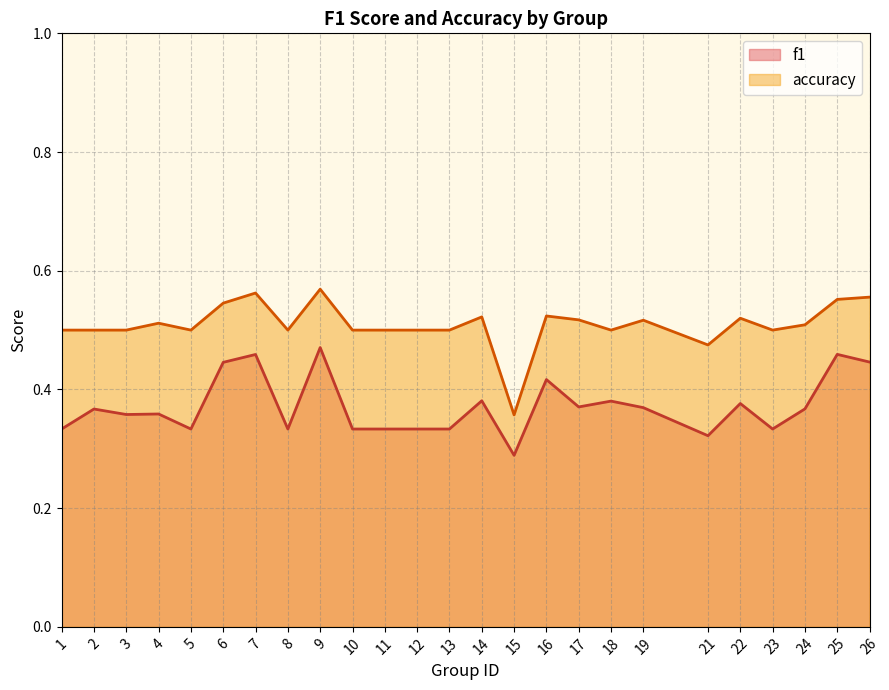

Reading right to left, extract all data points from this chart.

f1: 26=0.4	25=0.5	24=0.4	23=0.3	22=0.4	21=0.3	19=0.4	18=0.4	17=0.4	16=0.4	15=0.3	14=0.4	13=0.3	12=0.3	11=0.3	10=0.3	9=0.5	8=0.3	7=0.5	6=0.4	5=0.3	4=0.4	3=0.4	2=0.4	1=0.3
accuracy: 26=0.6	25=0.6	24=0.5	23=0.5	22=0.5	21=0.5	19=0.5	18=0.5	17=0.5	16=0.5	15=0.4	14=0.5	13=0.5	12=0.5	11=0.5	10=0.5	9=0.6	8=0.5	7=0.6	6=0.5	5=0.5	4=0.5	3=0.5	2=0.5	1=0.5